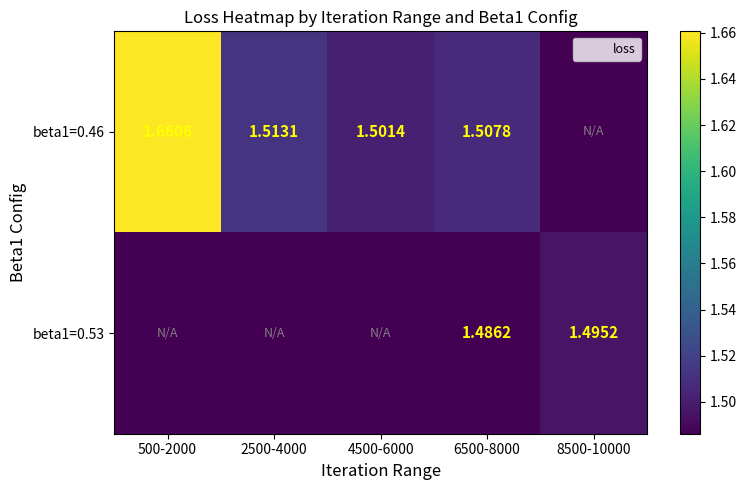

Read the beta1=0.46 value at 500-2000.

1.7